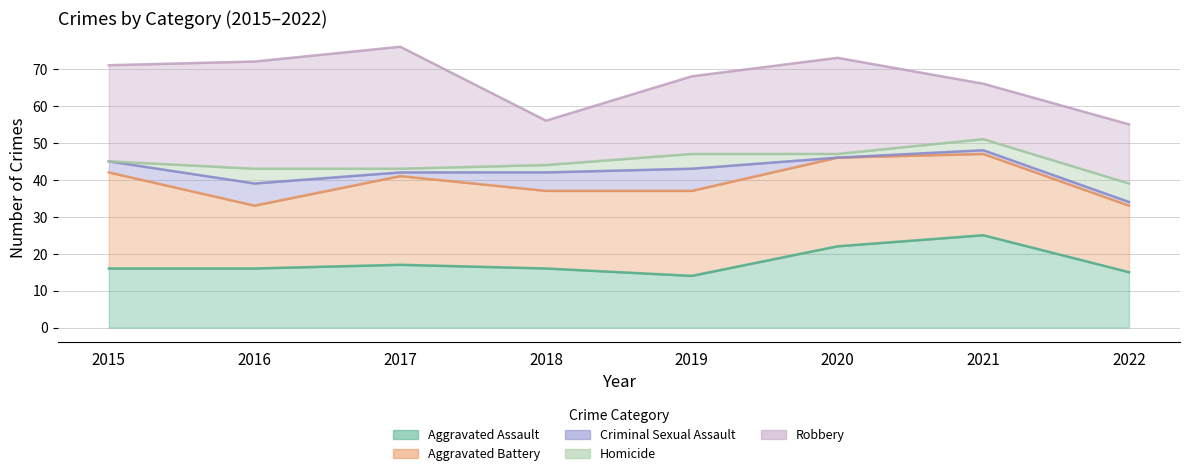

True or false: Aggravated Battery and Robbery intersect in this chart.

True